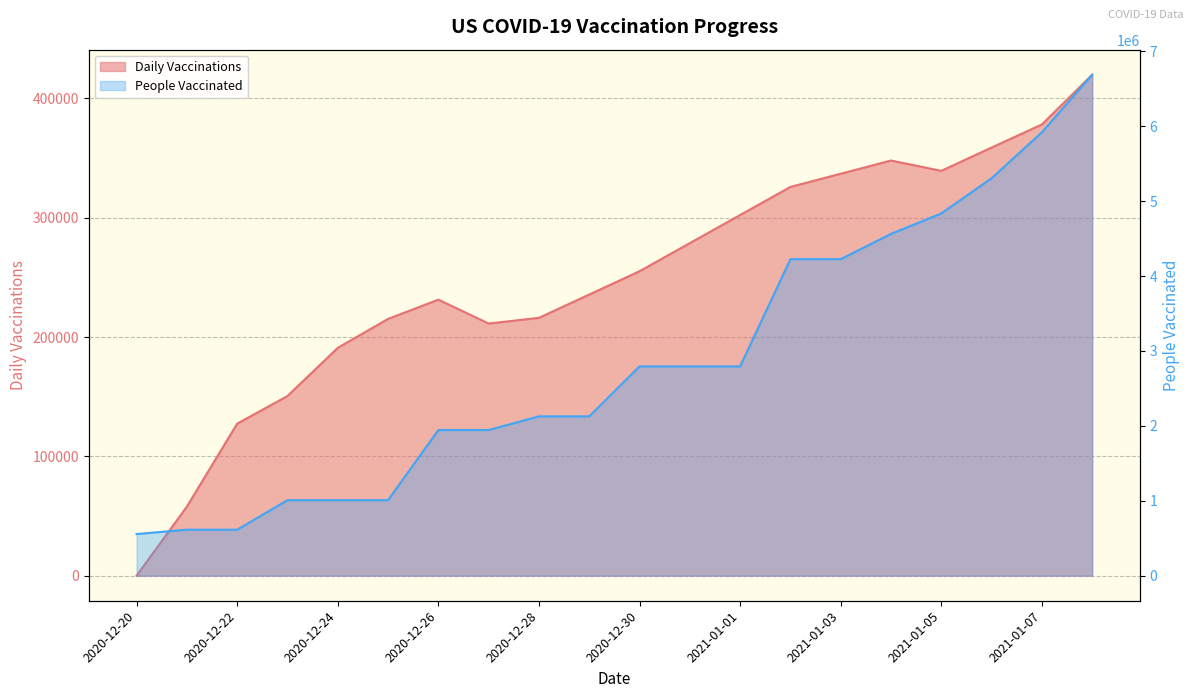

Is the value of Daily Vaccinations at 2020-12-24 greater than the value of People Vaccinated at 2020-12-26?

No